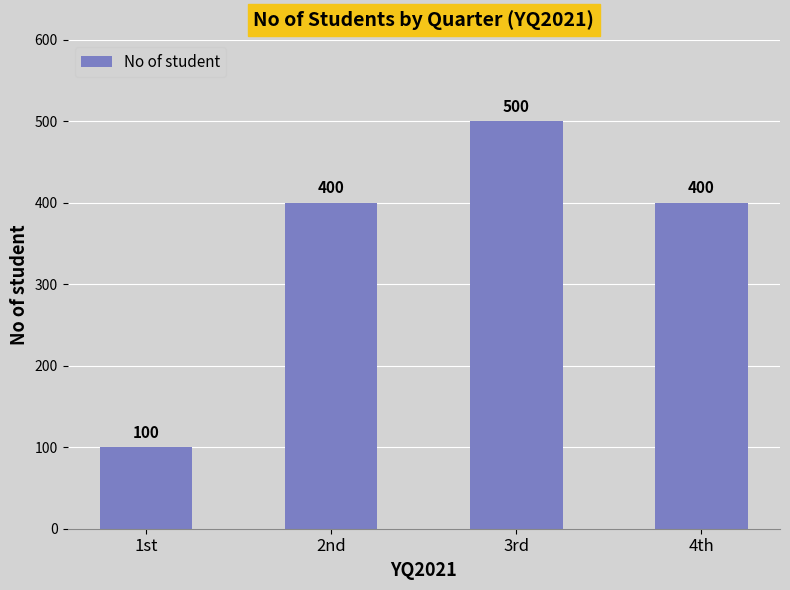

Between 4th and 1st, which is larger?

4th